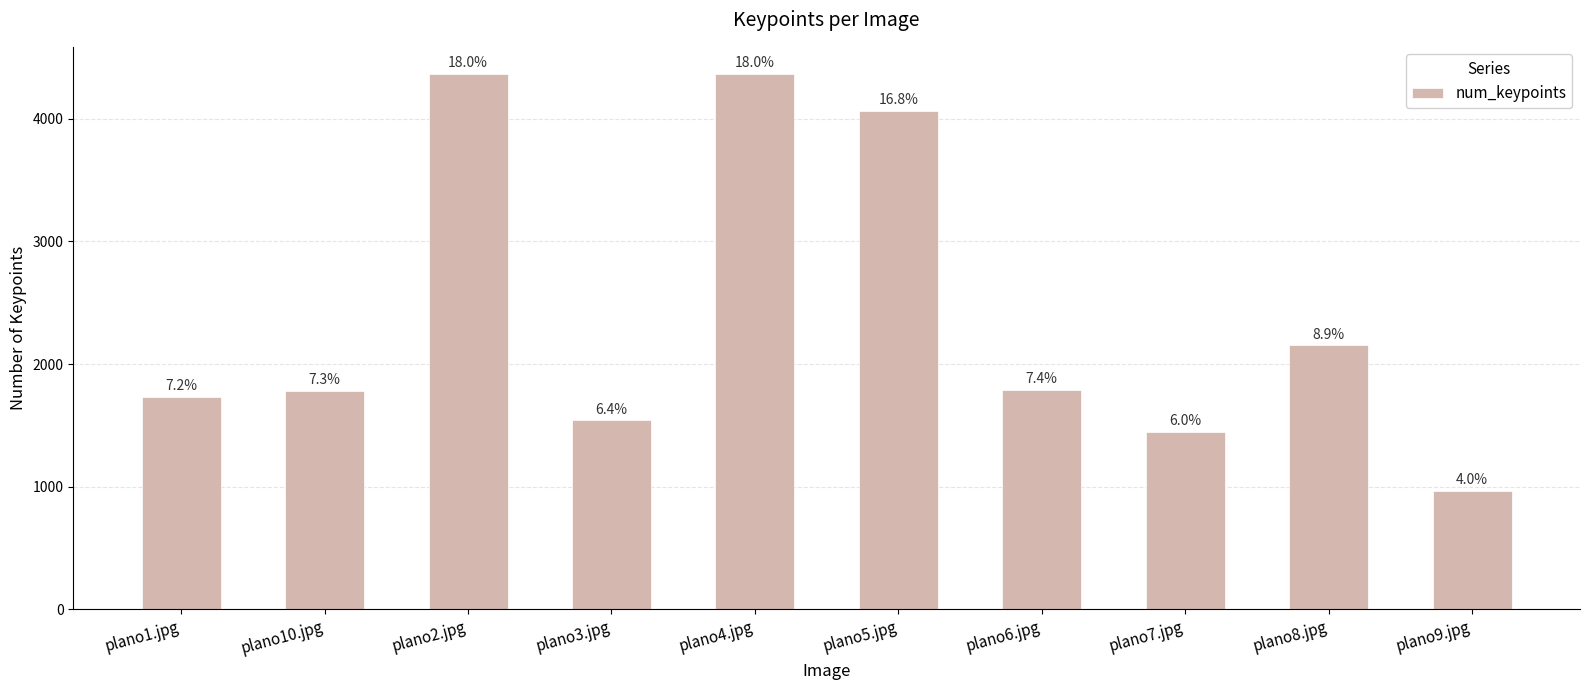

What is the smallest value displayed?

964